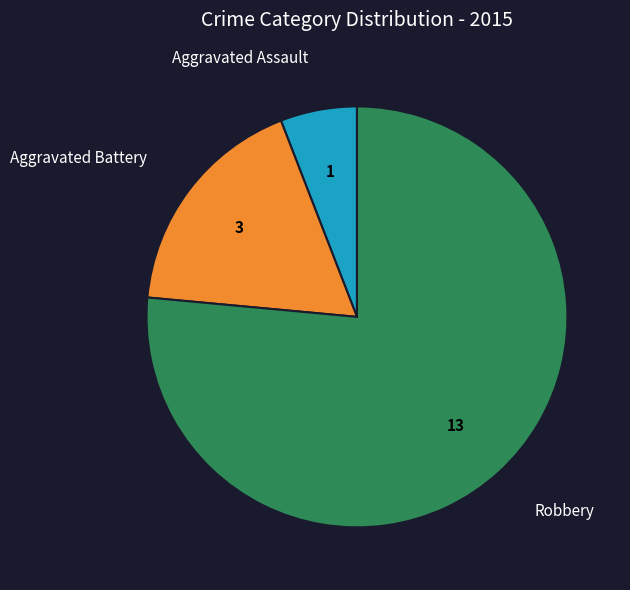

Does any single category account for the majority?

Yes